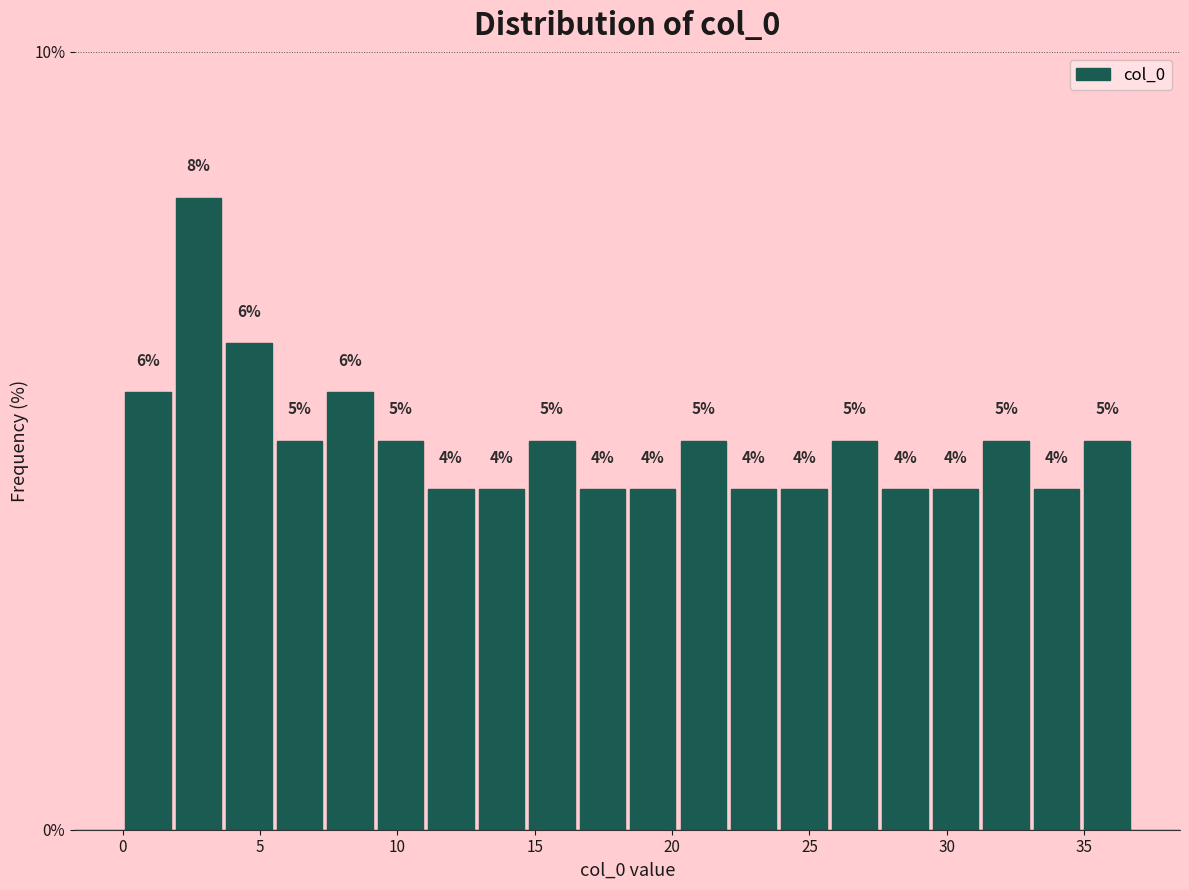

Read against the x-axis, roughly where is the centre of the tallest bar?

3.0